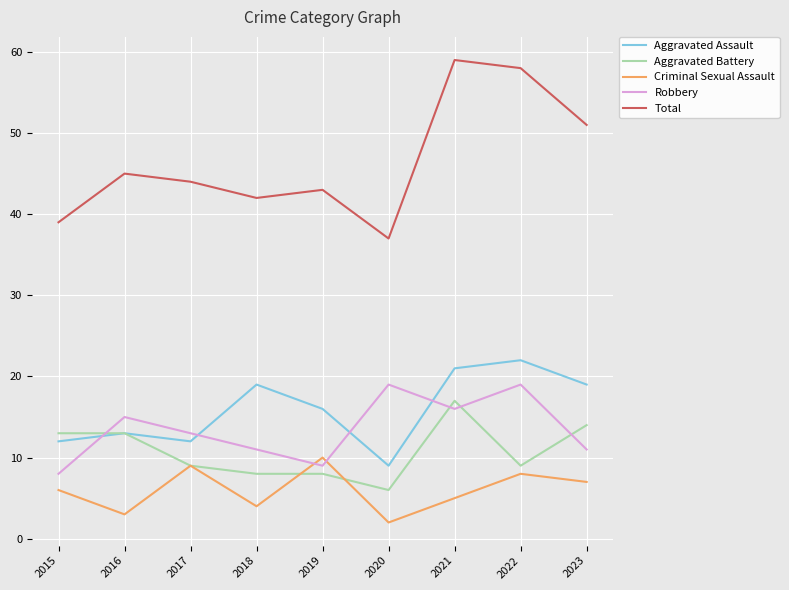

Rank the categories by Total value from lowest to highest.

2020, 2015, 2018, 2019, 2017, 2016, 2023, 2022, 2021